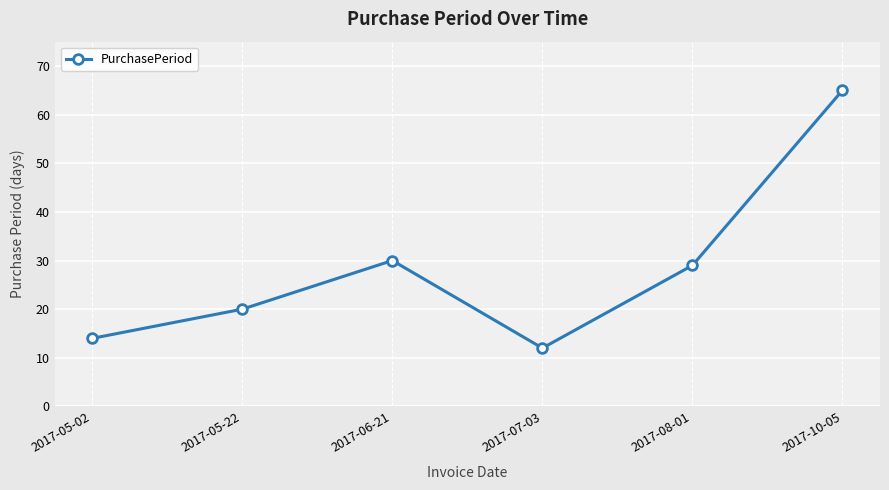

The value at 2017-05-02 is 6. True or false?

False